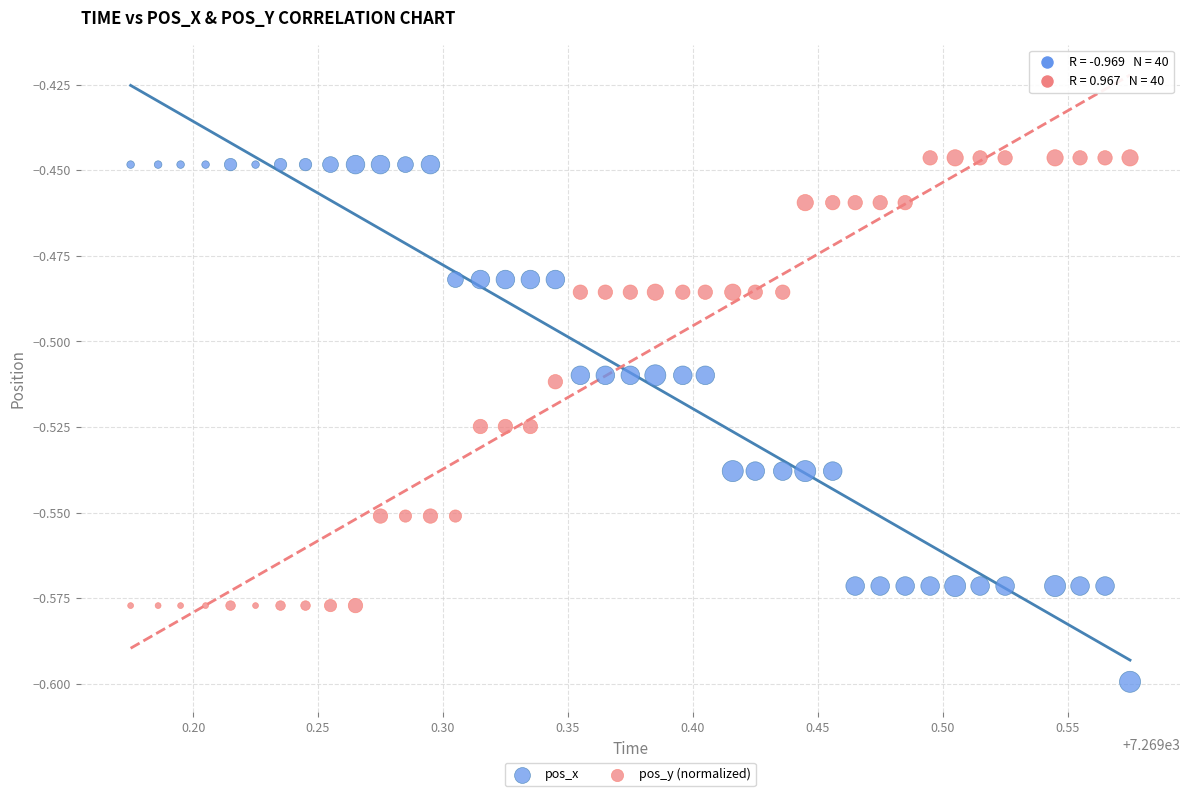

Across all data points, what is the range of X values (max minus min)?

0.4